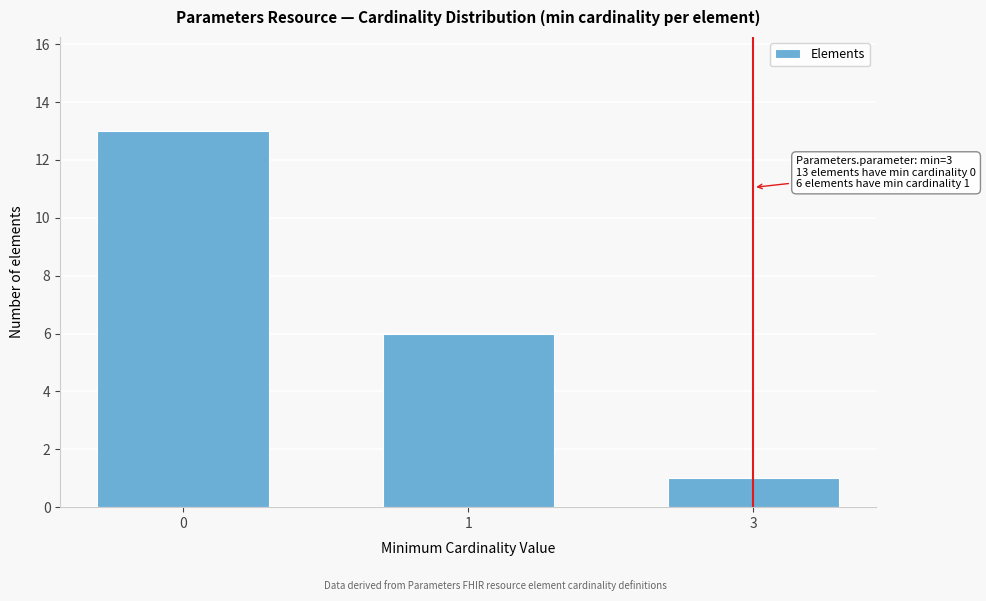

Reading right to left, what are all the values shown in this chart?

3=1	1=6	0=13